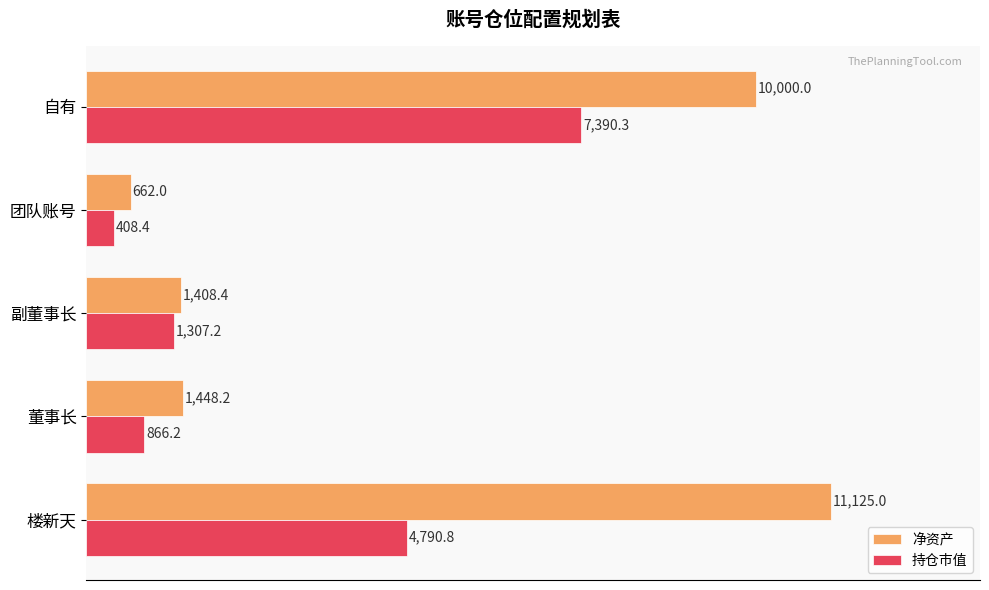

The value of 持仓市值 at 团队账号 is 408.4. True or false?

True